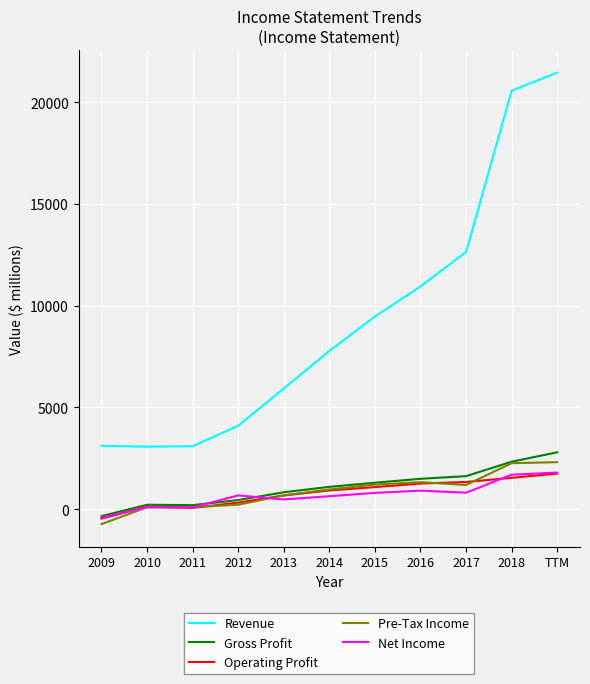

What is the minimum value shown in the chart?

-731